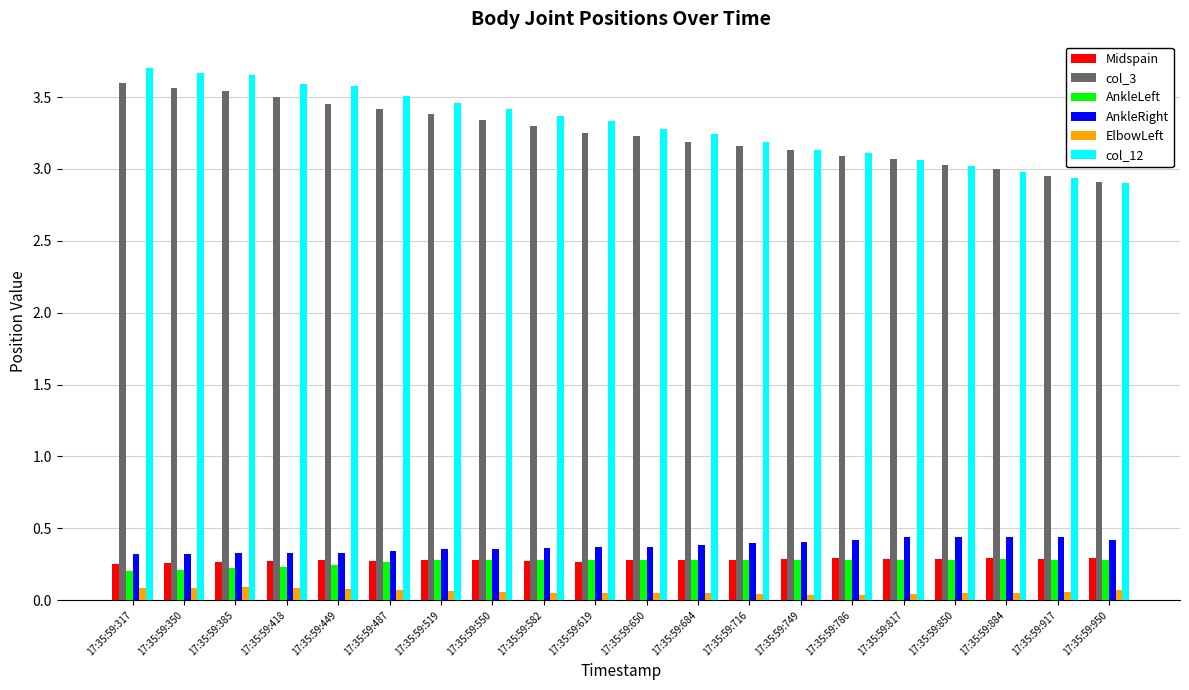

How many groups of bars are there?

20